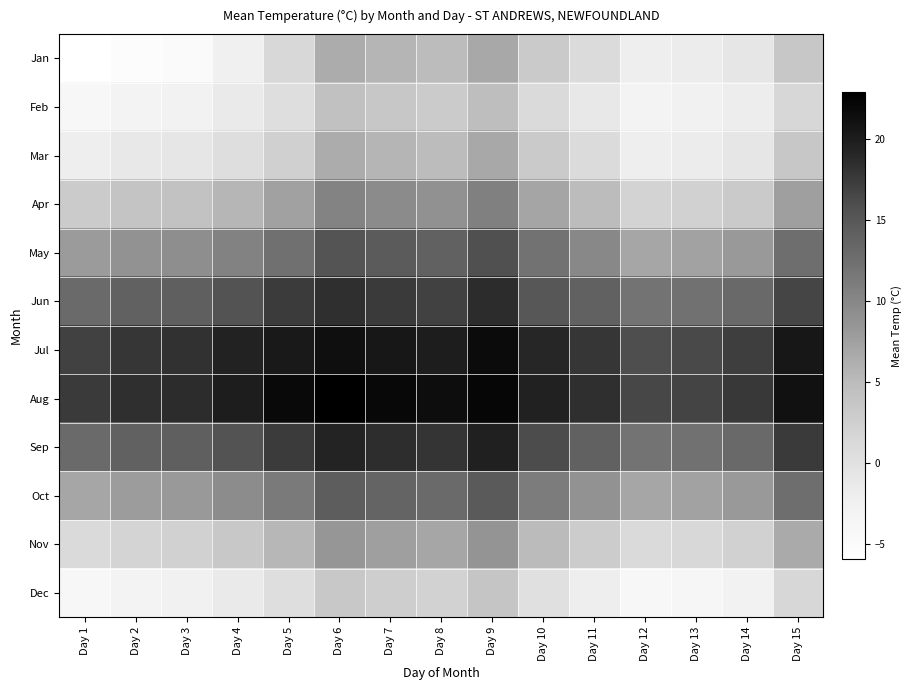

Reading left to right, what are all the values shown in this chart?

Jan: Day 1=-5.9	Day 2=-5.3	Day 3=-4.8	Day 4=-2.5	Day 5=1.4	Day 6=6.4	Day 7=5.6	Day 8=5.0	Day 9=6.7	Day 10=3.1	Day 11=0.9	Day 12=-2.0	Day 13=-1.7	Day 14=-0.8	Day 15=3.6
Feb: Day 1=-4.0	Day 2=-3.1	Day 3=-2.8	Day 4=-1.5	Day 5=0.4	Day 6=4.4	Day 7=3.6	Day 8=3.0	Day 9=4.7	Day 10=1.1	Day 11=-1.1	Day 12=-3.0	Day 13=-2.7	Day 14=-1.8	Day 15=1.6
Mar: Day 1=-2.0	Day 2=-1.1	Day 3=-0.8	Day 4=0.5	Day 5=2.4	Day 6=6.4	Day 7=5.6	Day 8=5.0	Day 9=6.7	Day 10=3.1	Day 11=0.9	Day 12=-2.0	Day 13=-1.7	Day 14=-0.8	Day 15=3.6
Apr: Day 1=3.0	Day 2=3.9	Day 3=4.2	Day 4=5.5	Day 5=7.4	Day 6=10.4	Day 7=9.6	Day 8=9.0	Day 9=10.7	Day 10=7.1	Day 11=4.9	Day 12=2.0	Day 13=2.3	Day 14=3.2	Day 15=7.6
May: Day 1=8.0	Day 2=8.9	Day 3=9.2	Day 4=10.5	Day 5=12.4	Day 6=15.4	Day 7=14.6	Day 8=14.0	Day 9=15.7	Day 10=12.1	Day 11=9.9	Day 12=7.0	Day 13=7.3	Day 14=8.2	Day 15=12.6
Jun: Day 1=13.0	Day 2=13.9	Day 3=14.2	Day 4=15.5	Day 5=17.4	Day 6=18.4	Day 7=17.6	Day 8=17.0	Day 9=18.7	Day 10=15.1	Day 11=13.9	Day 12=12.0	Day 13=12.3	Day 14=13.2	Day 15=16.6
Jul: Day 1=17.0	Day 2=17.9	Day 3=18.2	Day 4=19.5	Day 5=20.4	Day 6=21.4	Day 7=20.6	Day 8=20.0	Day 9=21.7	Day 10=19.1	Day 11=17.9	Day 12=16.0	Day 13=16.3	Day 14=17.2	Day 15=20.6
Aug: Day 1=17.5	Day 2=18.4	Day 3=18.7	Day 4=20.0	Day 5=21.9	Day 6=22.9	Day 7=22.1	Day 8=21.5	Day 9=22.2	Day 10=19.6	Day 11=18.4	Day 12=16.5	Day 13=16.8	Day 14=17.7	Day 15=21.1
Sep: Day 1=13.0	Day 2=13.9	Day 3=14.2	Day 4=15.5	Day 5=17.4	Day 6=19.4	Day 7=18.6	Day 8=18.0	Day 9=19.7	Day 10=16.1	Day 11=13.9	Day 12=12.0	Day 13=12.3	Day 14=13.2	Day 15=17.6
Oct: Day 1=7.0	Day 2=7.9	Day 3=8.2	Day 4=9.5	Day 5=11.4	Day 6=14.4	Day 7=13.6	Day 8=13.0	Day 9=14.7	Day 10=11.1	Day 11=8.9	Day 12=7.0	Day 13=7.3	Day 14=8.2	Day 15=12.6
Nov: Day 1=1.0	Day 2=1.9	Day 3=2.2	Day 4=3.5	Day 5=5.4	Day 6=8.4	Day 7=7.6	Day 8=7.0	Day 9=8.7	Day 10=5.1	Day 11=2.9	Day 12=1.0	Day 13=1.3	Day 14=2.2	Day 15=6.6
Dec: Day 1=-3.9	Day 2=-3.0	Day 3=-2.7	Day 4=-1.4	Day 5=0.5	Day 6=3.5	Day 7=2.7	Day 8=2.1	Day 9=3.8	Day 10=0.2	Day 11=-2.0	Day 12=-4.0	Day 13=-3.7	Day 14=-2.8	Day 15=1.6